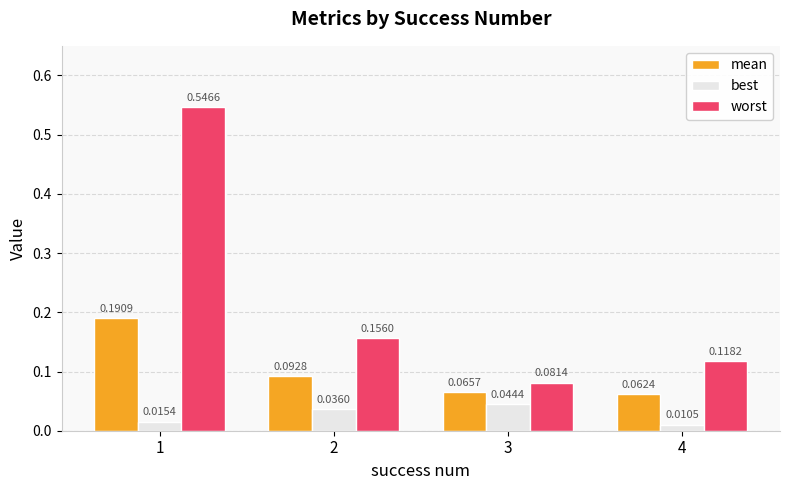

How many bars are there in total?

12